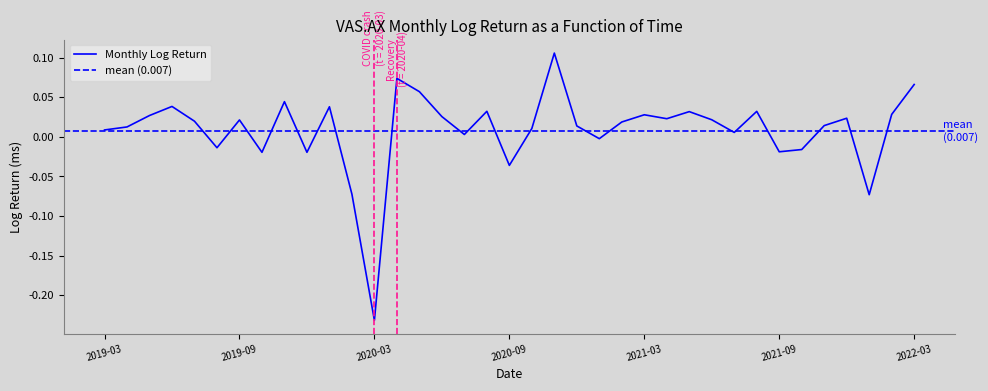

What is the smallest value displayed?

-0.2